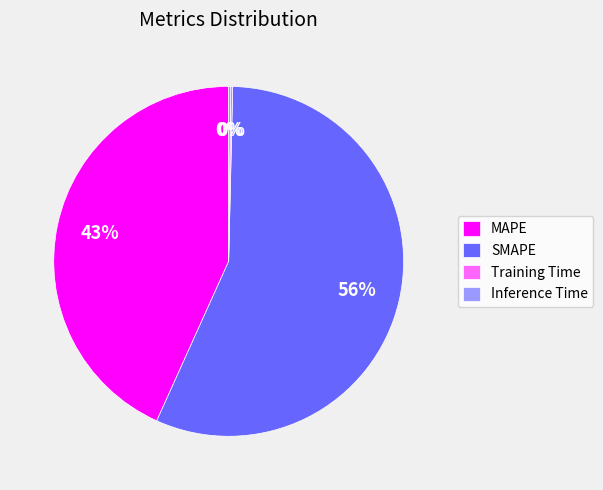

The MAPE slice represents 56% of the pie. True or false?

False